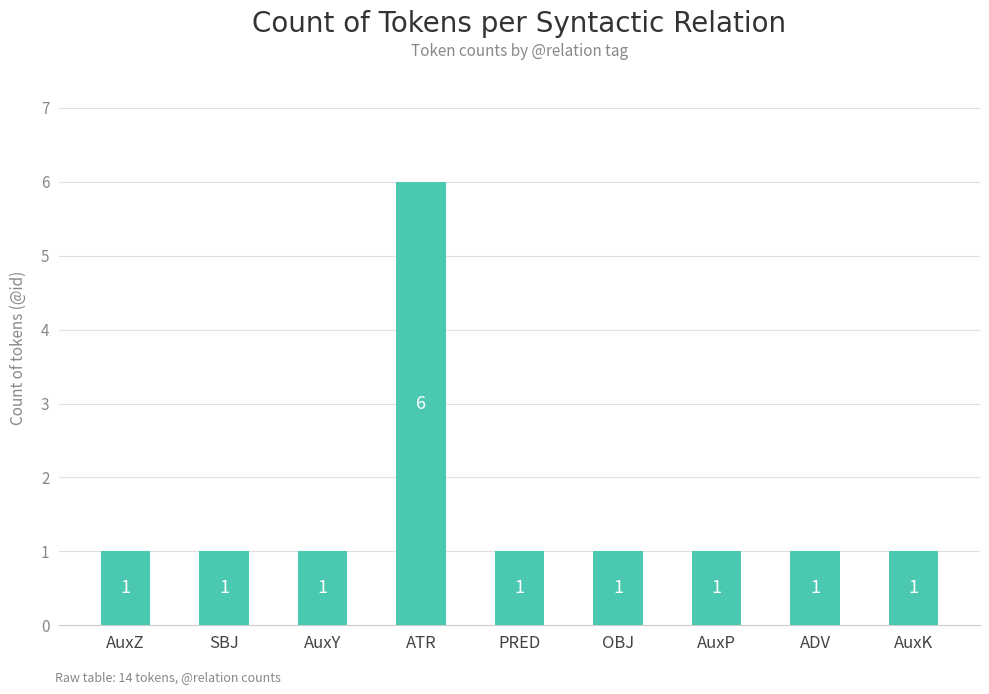

True or false: the data shows 2 at AuxK.

False